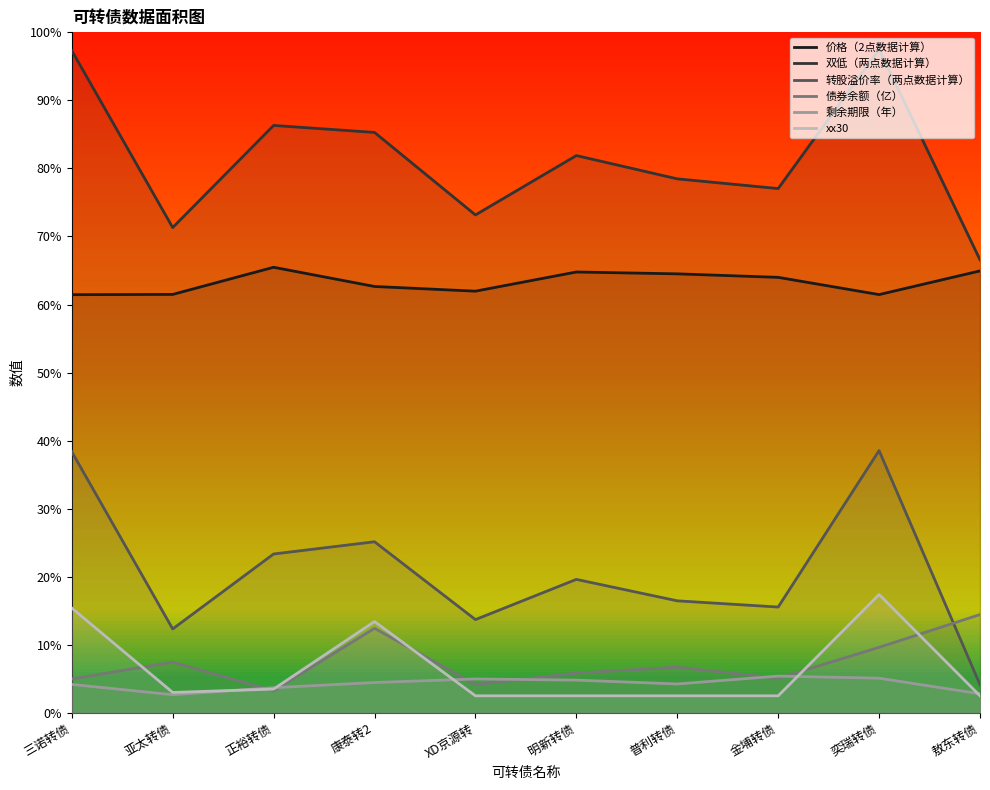

Is it true that xx30 equals 26.8 at 康泰转2?

True